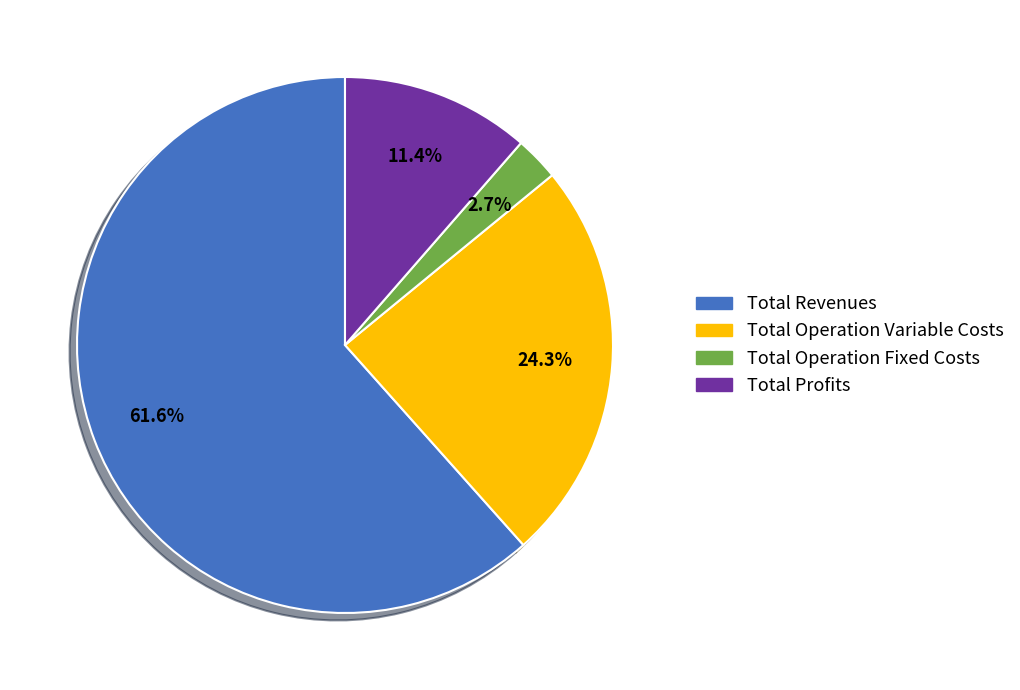

Is there any slice that represents more than half of the pie?

Yes